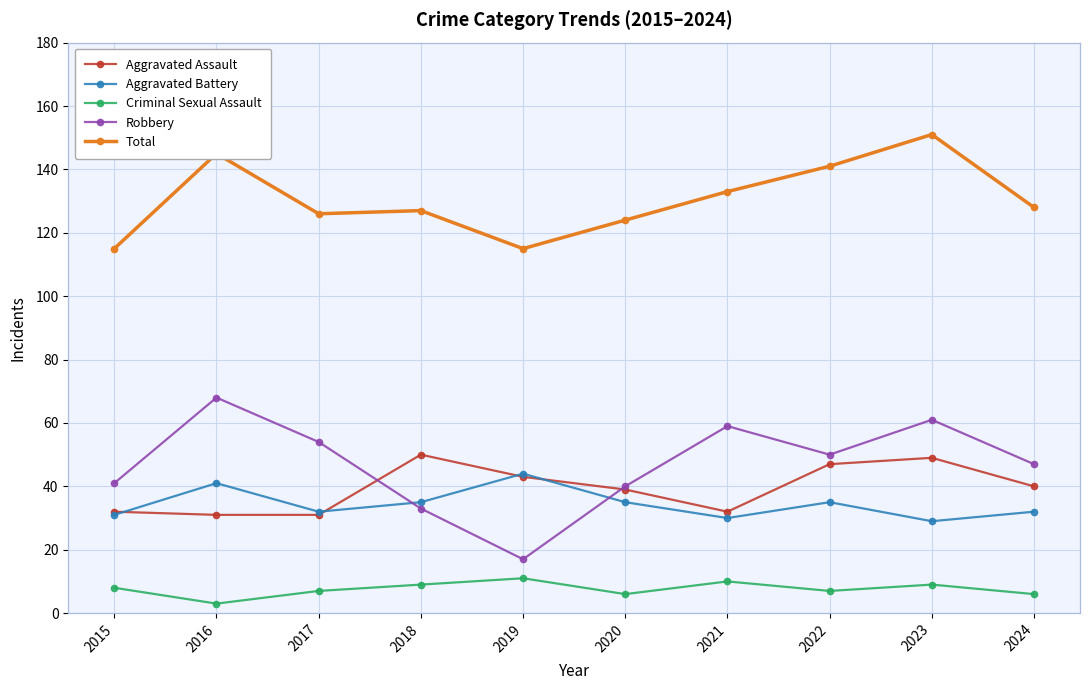

Read the Robbery value at 2016, to the nearest 10.

70